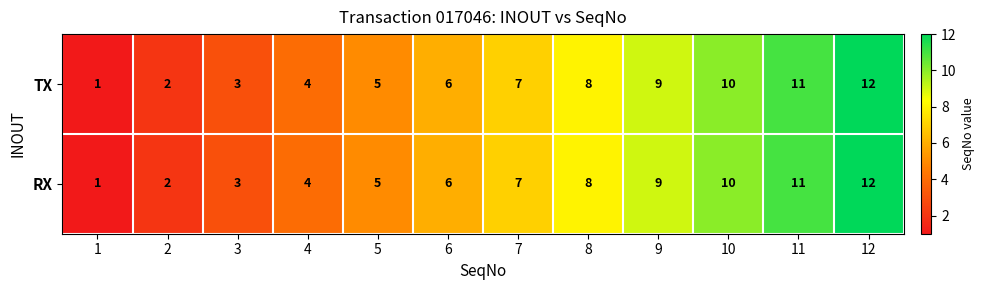

List the labels in order of RX value, largest first.

12, 11, 10, 9, 8, 7, 6, 5, 4, 3, 2, 1